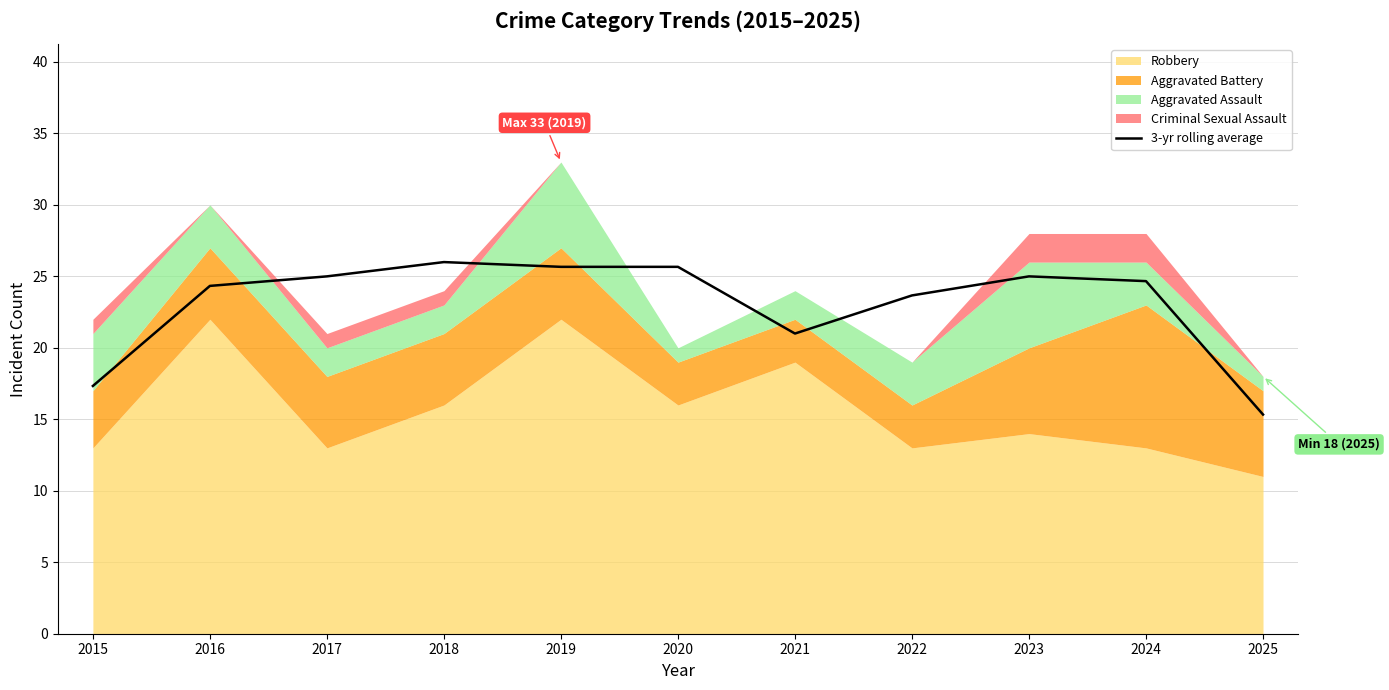

How many data points are less than 24?

4